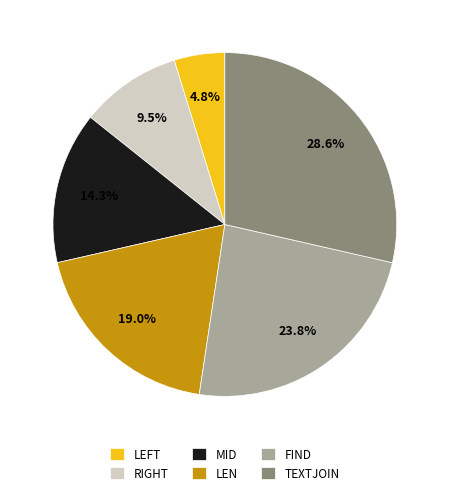

To the nearest percent, what is the difference between the largest and smallest slice percentages?

24%